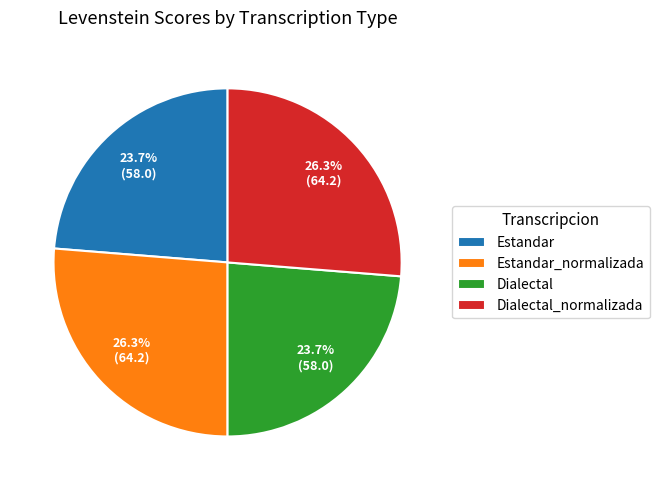

To the nearest percent, what percentage of the pie is Estandar?

24%